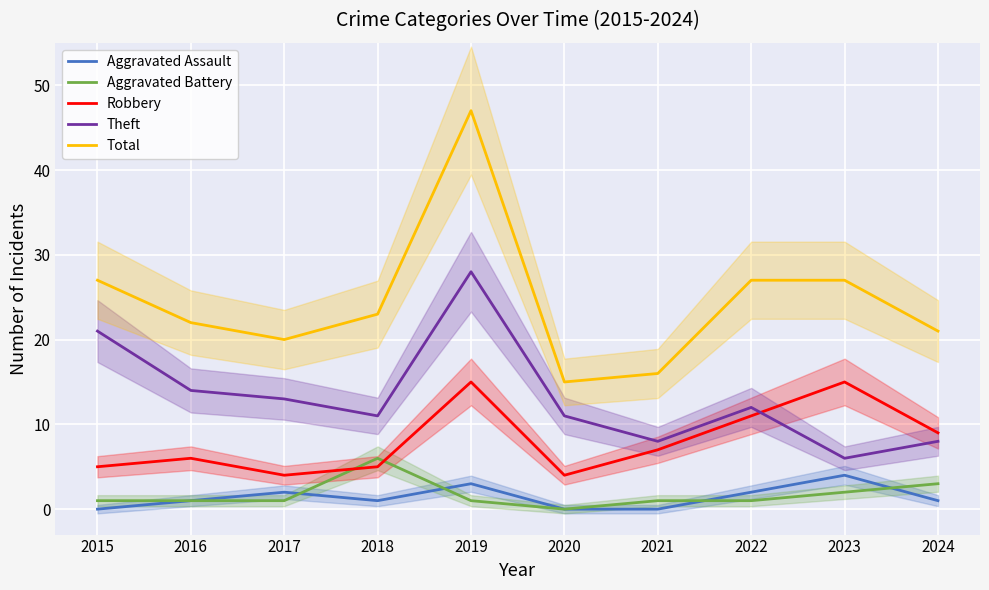

Reading right to left, extract all data points from this chart.

Aggravated Assault: 2024=1	2023=4	2022=2	2021=0	2020=0	2019=3	2018=1	2017=2	2016=1	2015=0
Aggravated Battery: 2024=3	2023=2	2022=1	2021=1	2020=0	2019=1	2018=6	2017=1	2016=1	2015=1
Robbery: 2024=9	2023=15	2022=11	2021=7	2020=4	2019=15	2018=5	2017=4	2016=6	2015=5
Theft: 2024=8	2023=6	2022=12	2021=8	2020=11	2019=28	2018=11	2017=13	2016=14	2015=21
Total: 2024=21	2023=27	2022=27	2021=16	2020=15	2019=47	2018=23	2017=20	2016=22	2015=27